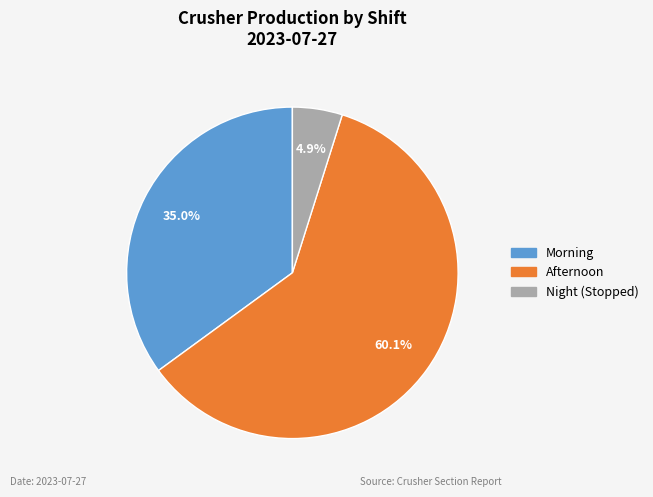

How many segments does this pie chart have?

3